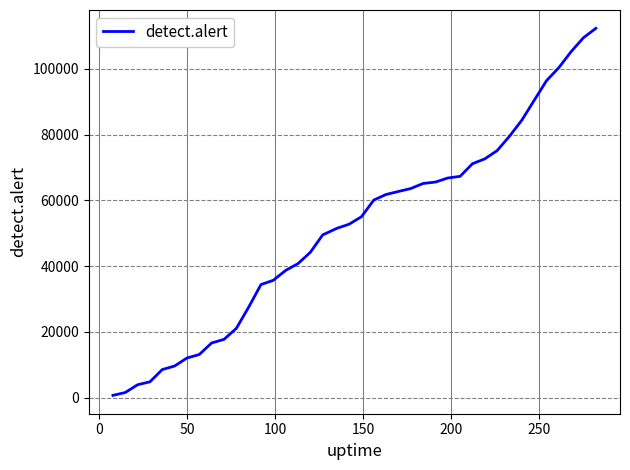

What is the maximum value shown in the chart?

112256